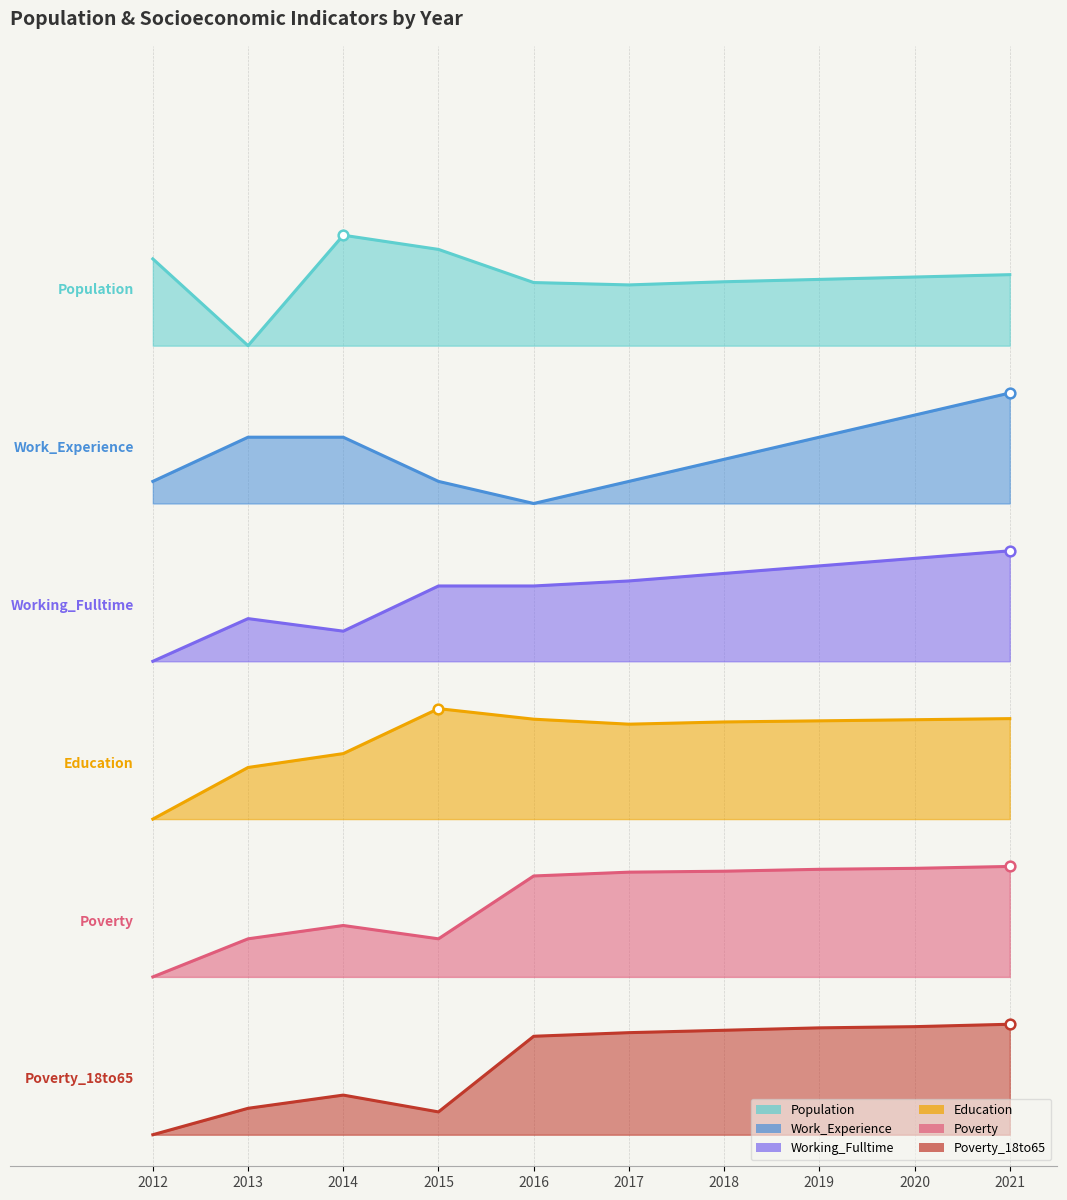

How many data points in Poverty are above 1?

9